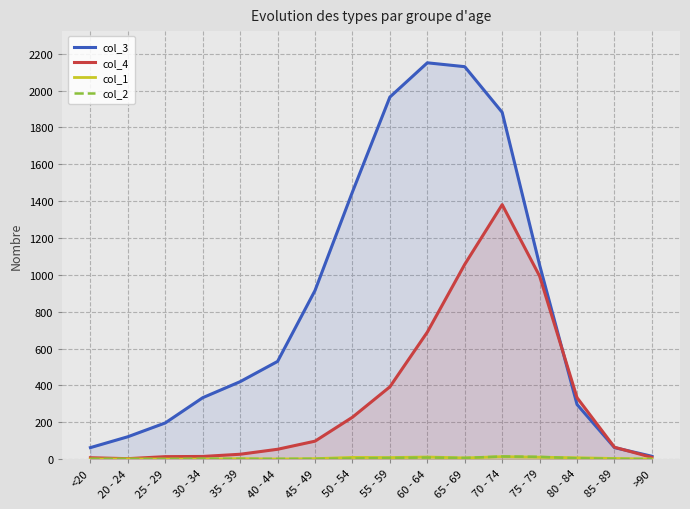

What is the sum of all col_3 values?

13581